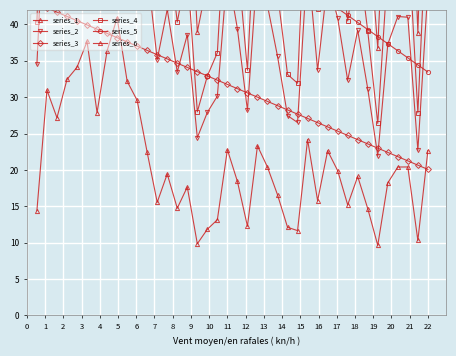

The series_3 series shows 18.6 at 22. True or false?

False